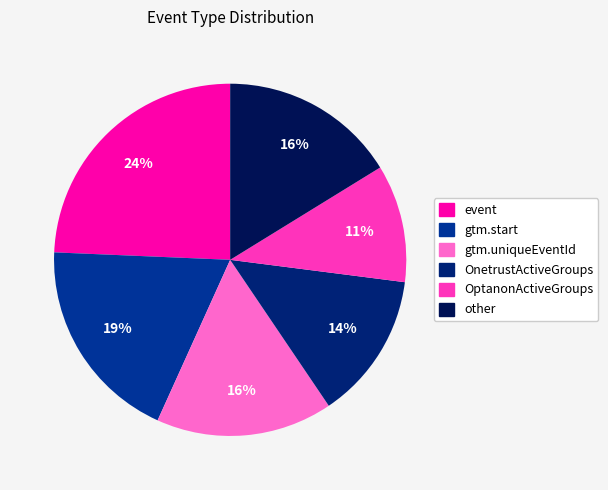

To the nearest percent, what percentage of the pie is event?

24%